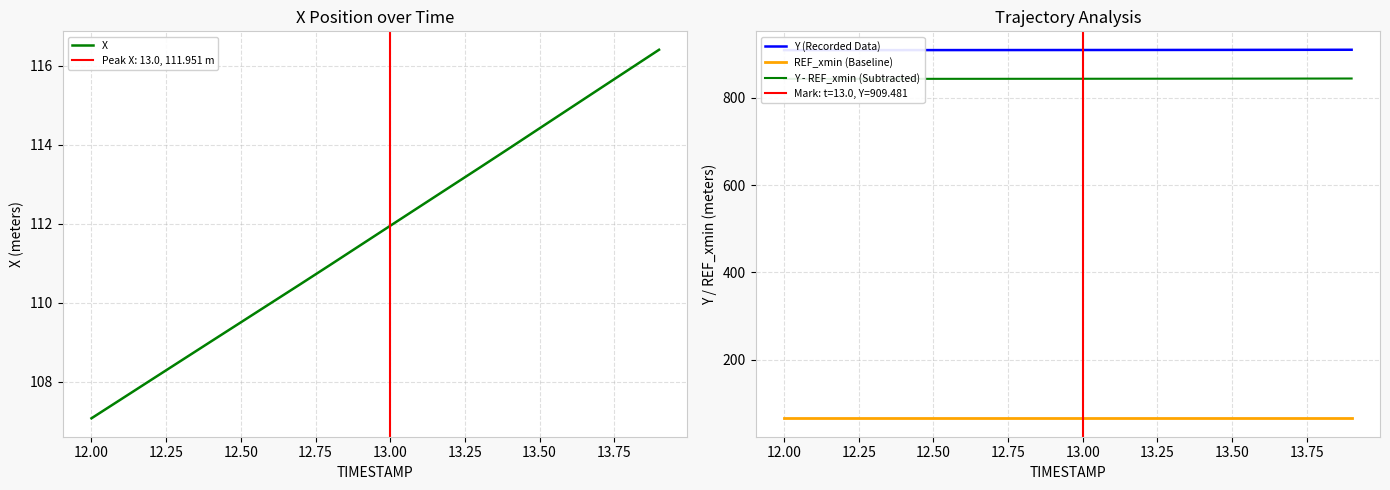

What is the maximum value for X?

116.4